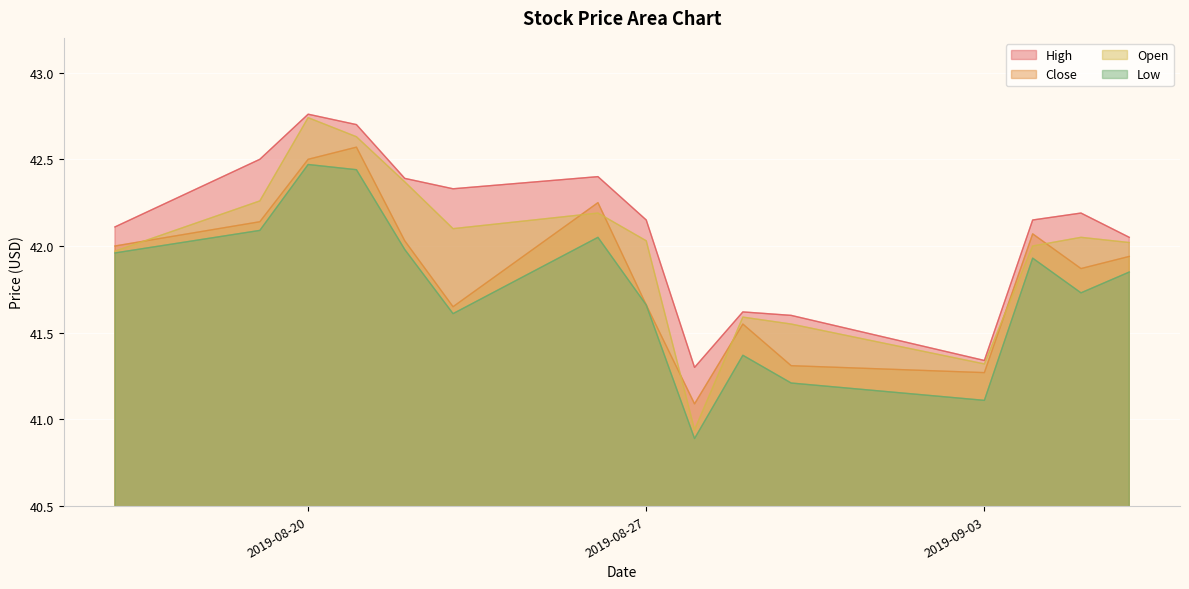

Reading right to left, transcribe all the data shown in this chart.

High: 2019-09-06=42.0	2019-09-05=42.2	2019-09-04=42.2	2019-09-03=41.3	2019-08-30=41.6	2019-08-29=41.6	2019-08-28=41.3	2019-08-27=42.2	2019-08-26=42.4	2019-08-23=42.3	2019-08-22=42.4	2019-08-21=42.7	2019-08-20=42.8	2019-08-19=42.5	2019-08-16=42.1
Close: 2019-09-06=41.9	2019-09-05=41.9	2019-09-04=42.1	2019-09-03=41.3	2019-08-30=41.3	2019-08-29=41.5	2019-08-28=41.1	2019-08-27=41.7	2019-08-26=42.2	2019-08-23=41.7	2019-08-22=42.0	2019-08-21=42.6	2019-08-20=42.5	2019-08-19=42.1	2019-08-16=42.0
Open: 2019-09-06=42.0	2019-09-05=42.0	2019-09-04=42.0	2019-09-03=41.3	2019-08-30=41.5	2019-08-29=41.6	2019-08-28=40.9	2019-08-27=42.0	2019-08-26=42.2	2019-08-23=42.1	2019-08-22=42.4	2019-08-21=42.6	2019-08-20=42.7	2019-08-19=42.3	2019-08-16=42.0
Low: 2019-09-06=41.8	2019-09-05=41.7	2019-09-04=41.9	2019-09-03=41.1	2019-08-30=41.2	2019-08-29=41.4	2019-08-28=40.9	2019-08-27=41.7	2019-08-26=42.0	2019-08-23=41.6	2019-08-22=42.0	2019-08-21=42.4	2019-08-20=42.5	2019-08-19=42.1	2019-08-16=42.0